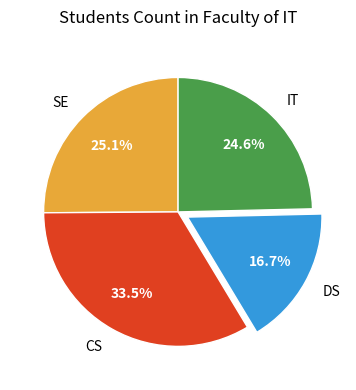

Between CS and IT, which is larger?

CS